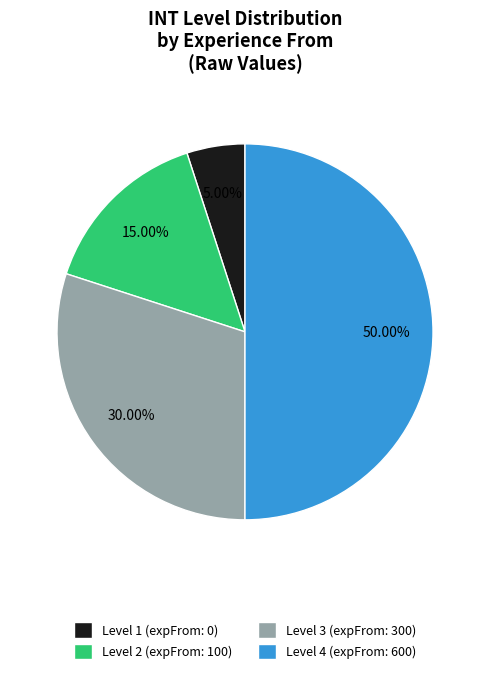

What is the smallest slice in the pie chart?

Level 1 (expFrom: 0)